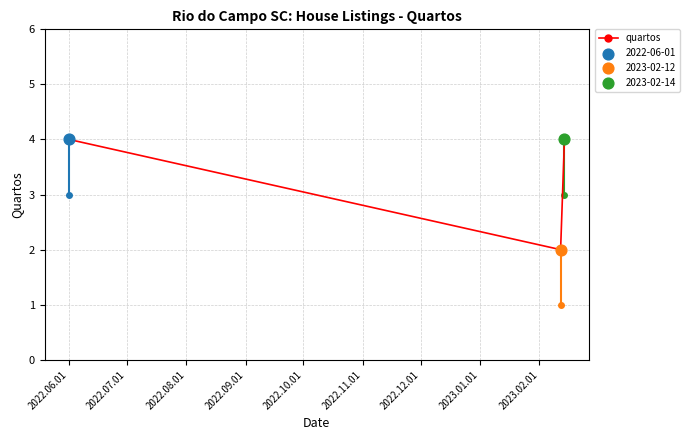

What is the maximum value shown in the chart?

4